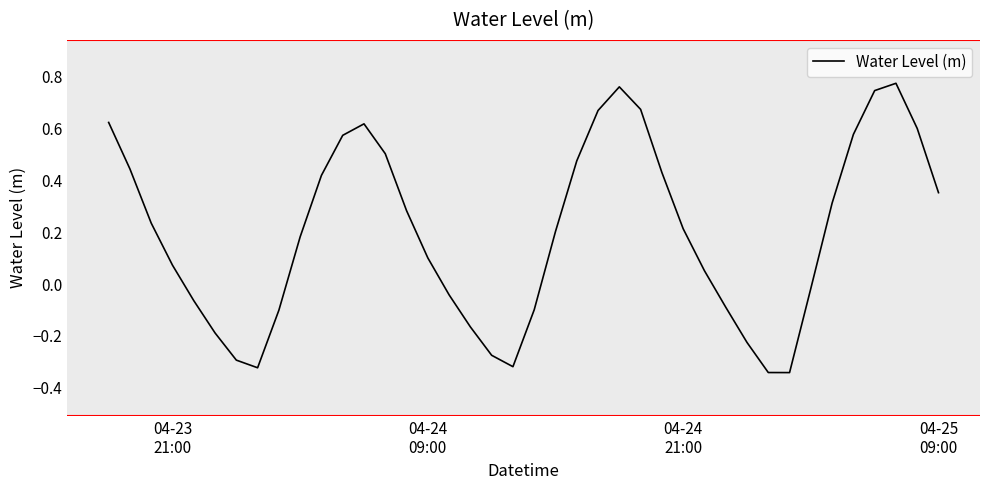

Does the chart display data point markers on the line(s)?

No